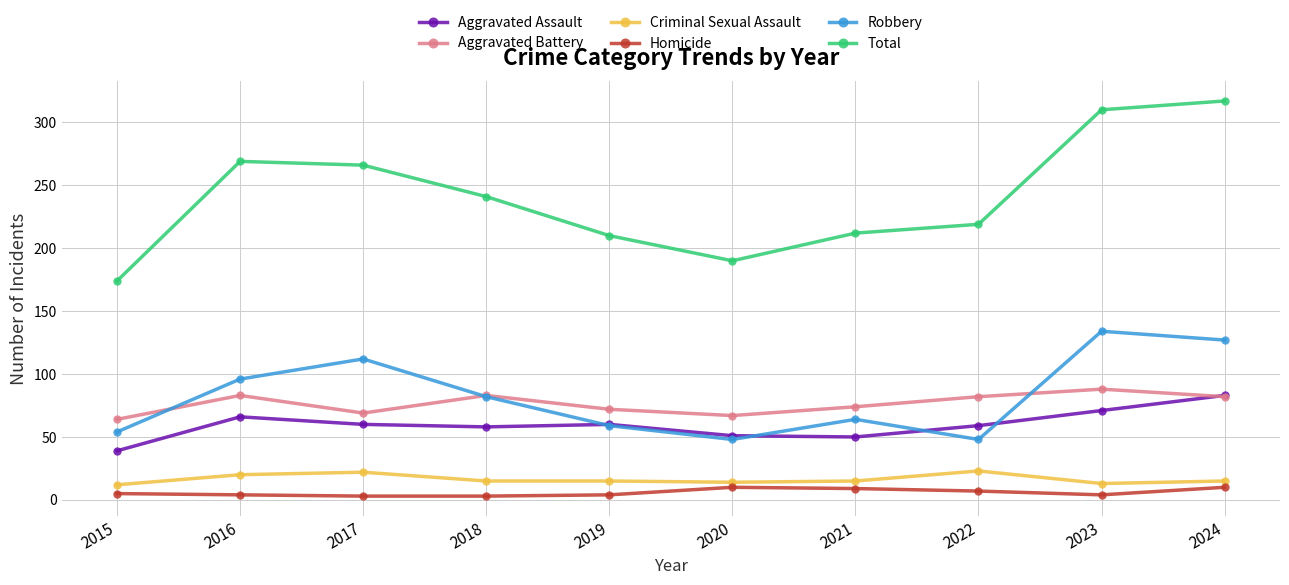

True or false: Total and Aggravated Battery intersect in this chart.

False